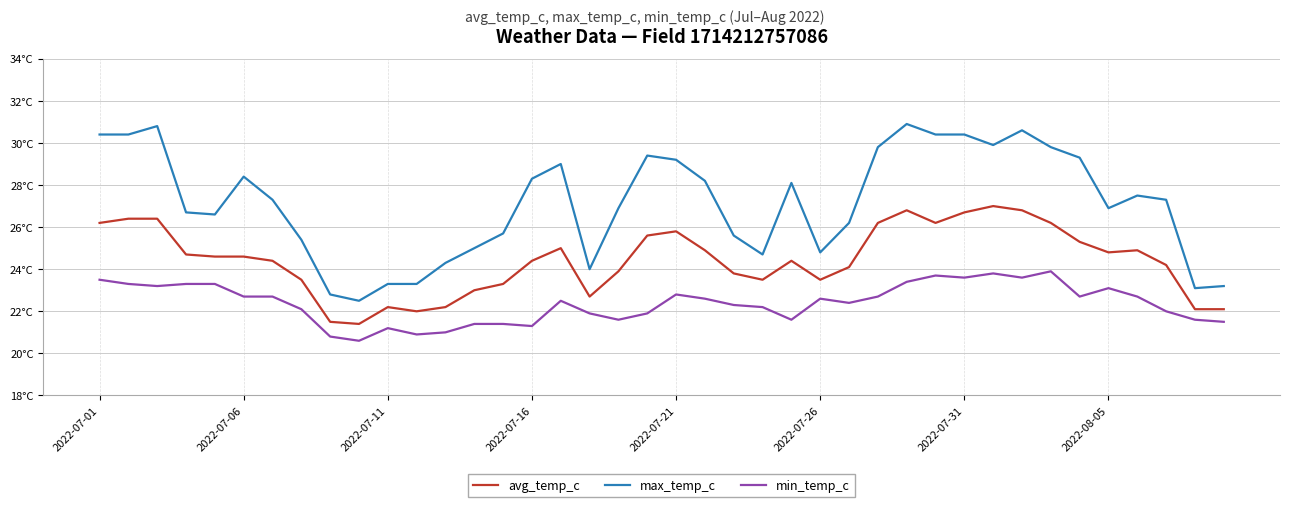

True or false: max_temp_c and avg_temp_c intersect in this chart.

False